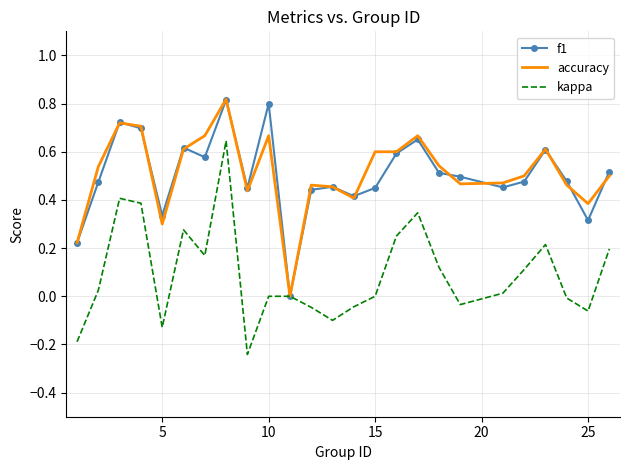

What is the value of the f1 point at the 13th from the left?

0.5